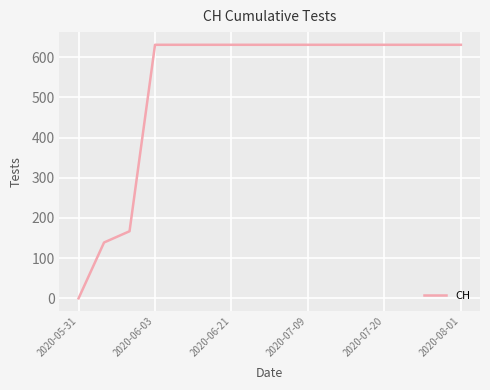

What is the maximum value shown in the chart?

631